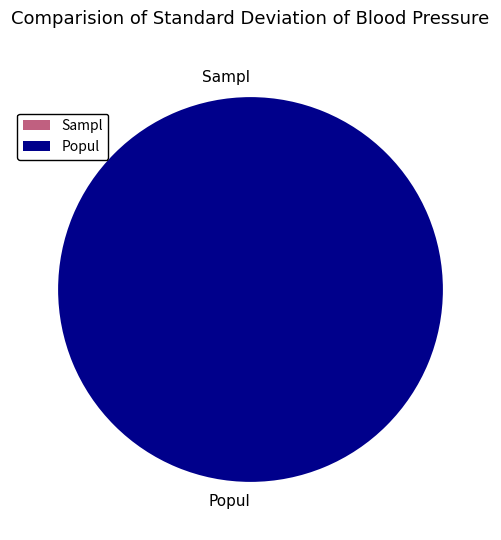

How many segments does this pie chart have?

2